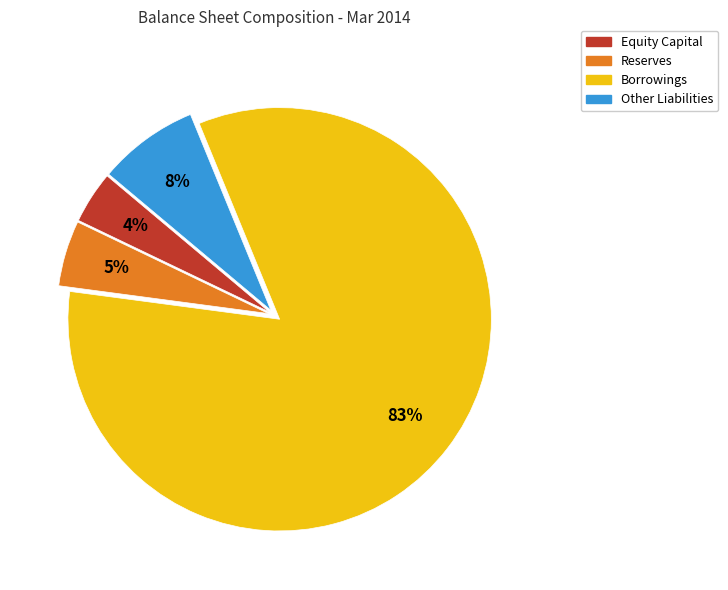

Do Equity Capital and Other Liabilities together represent more than half of the pie?

No